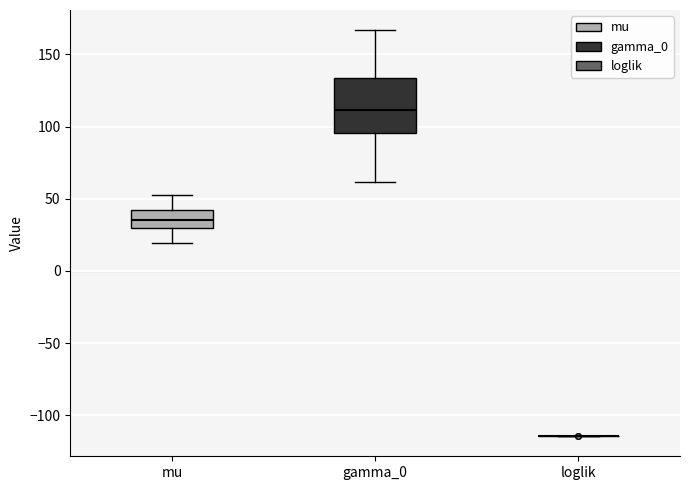

Reading left to right, transcribe this box plot: for each box, give where its median line is, the range the box spans, and where its two whiskers end, as read against the y-axis. The values are not printed on the chart, so give them approximately, as read against the axis.

mu: median 35, box 30 to 40, whiskers 20 to 50
gamma_0: median 110, box 95 to 135, whiskers 60 to 165
loglik: box collapsed to a line at -115, whiskers -115 to -115